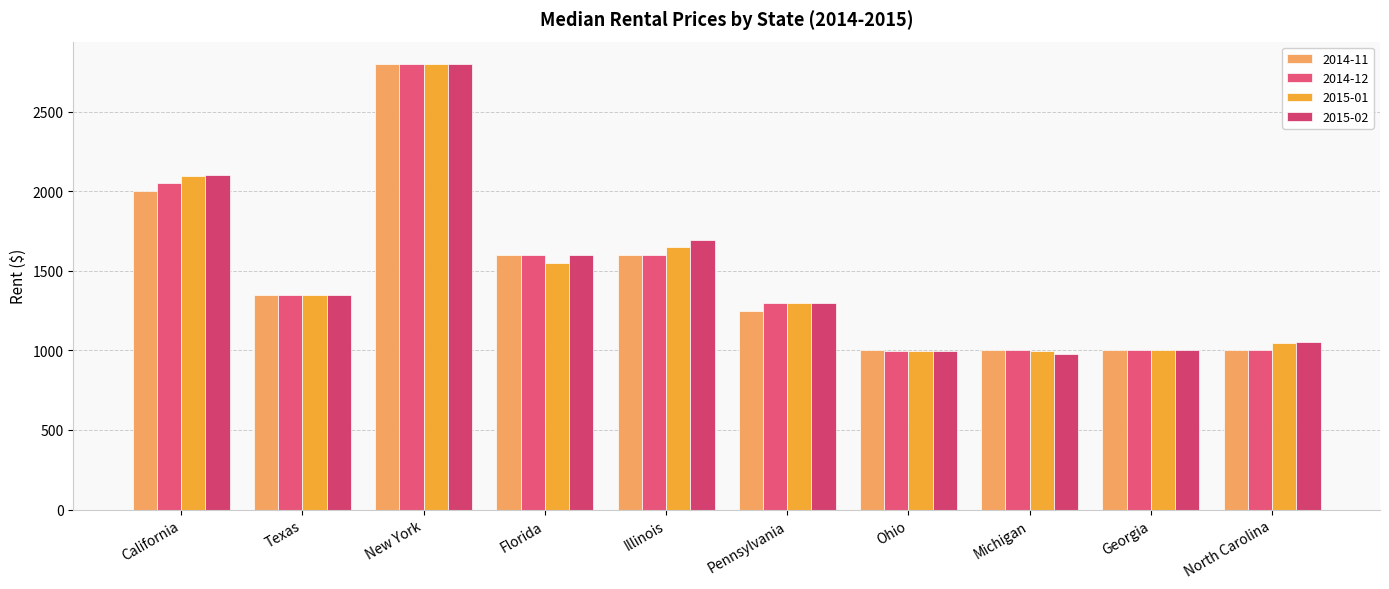

What is the sum of the 2015-02 values at North Carolina and New York?

3850